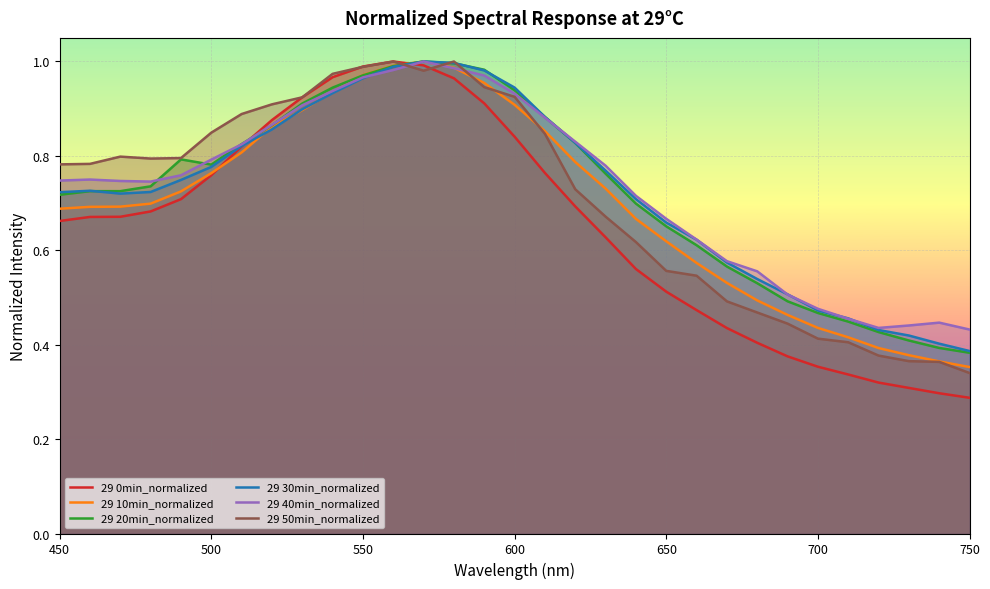

Which series has the widest spread of values?

29 0min_normalized